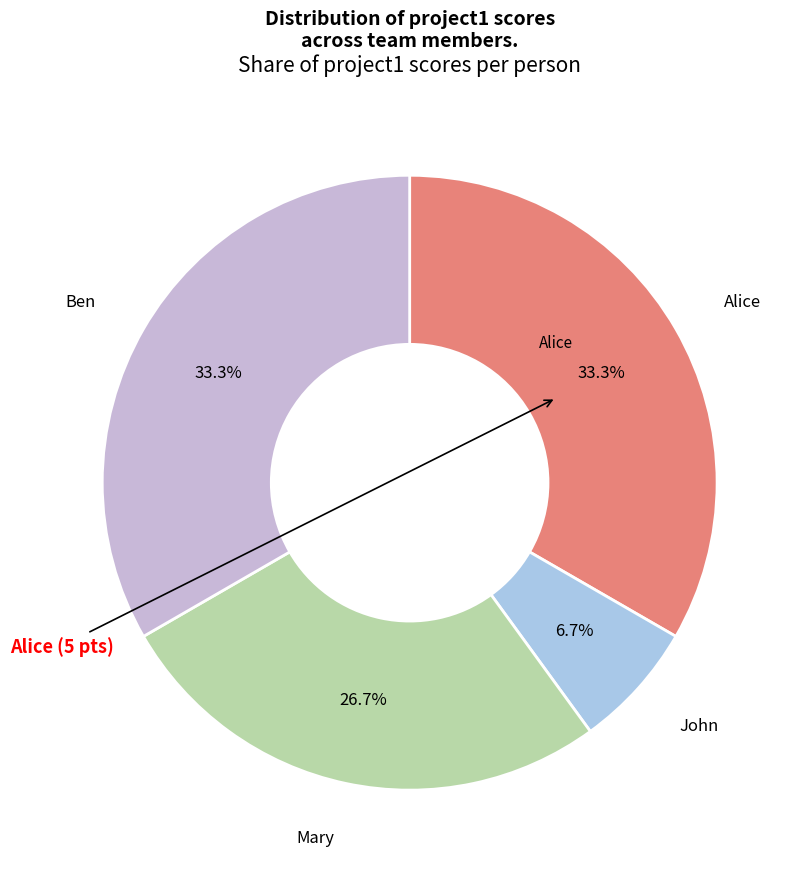

Which slice is the largest?

Alice